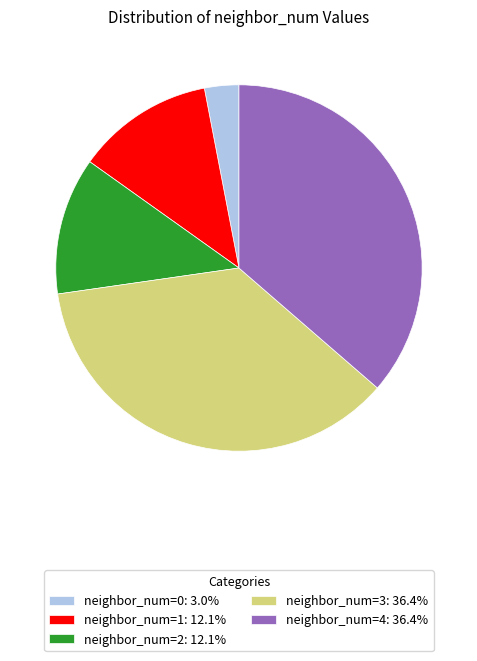

Is there a majority slice in this chart?

No